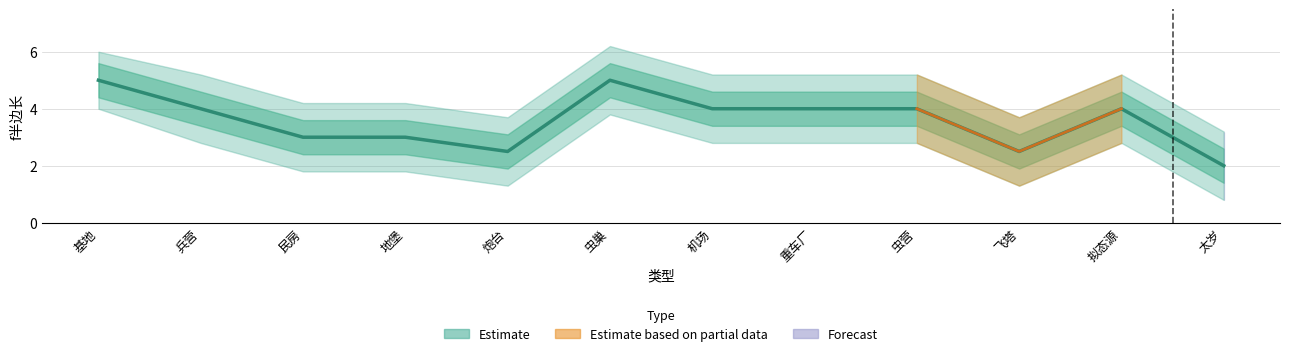

Which label corresponds to the largest value in the chart?

基地